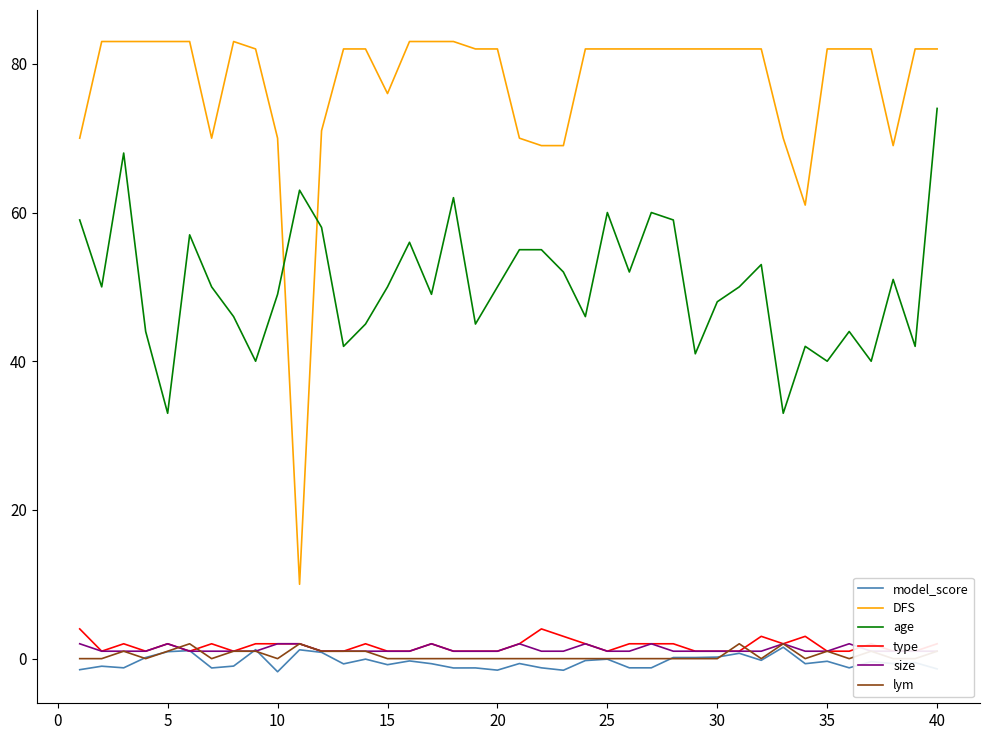

True or false: age has a value of 46.7 at 5.

False